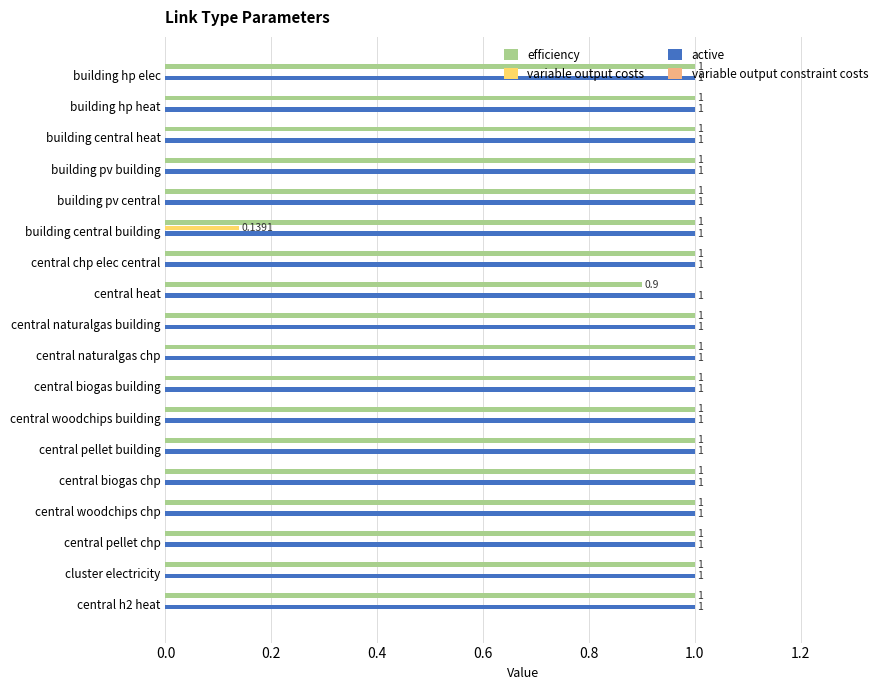

What is the sum of the active values at central chp elec central and cluster electricity?

2.0